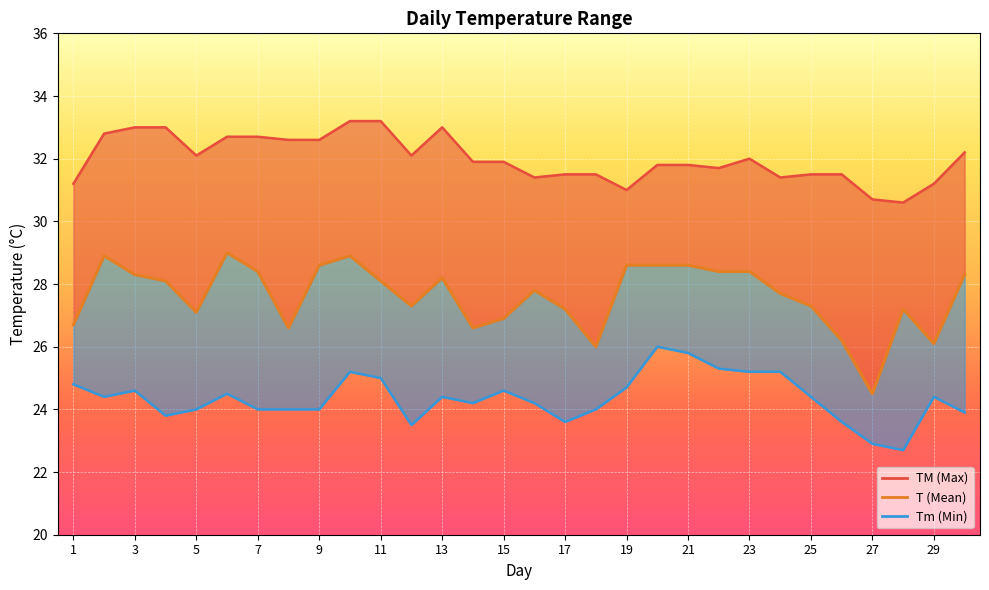

What is the lowest value of the T series?

24.5